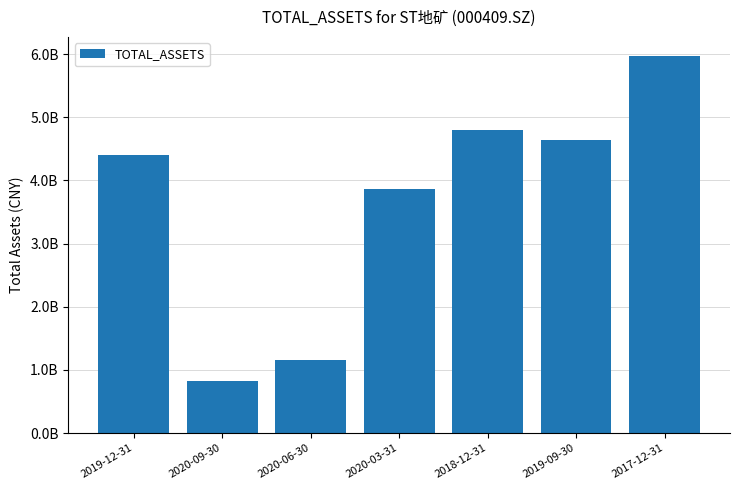

At which label is the value closest to 3396005167?

2020-03-31